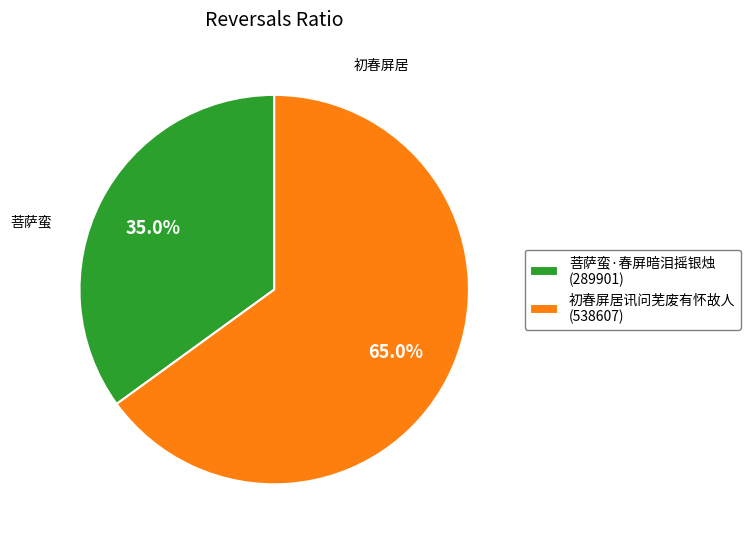

To the nearest percent, what portion does 菩萨蛮·春屏暗泪摇银烛 represent?

35%